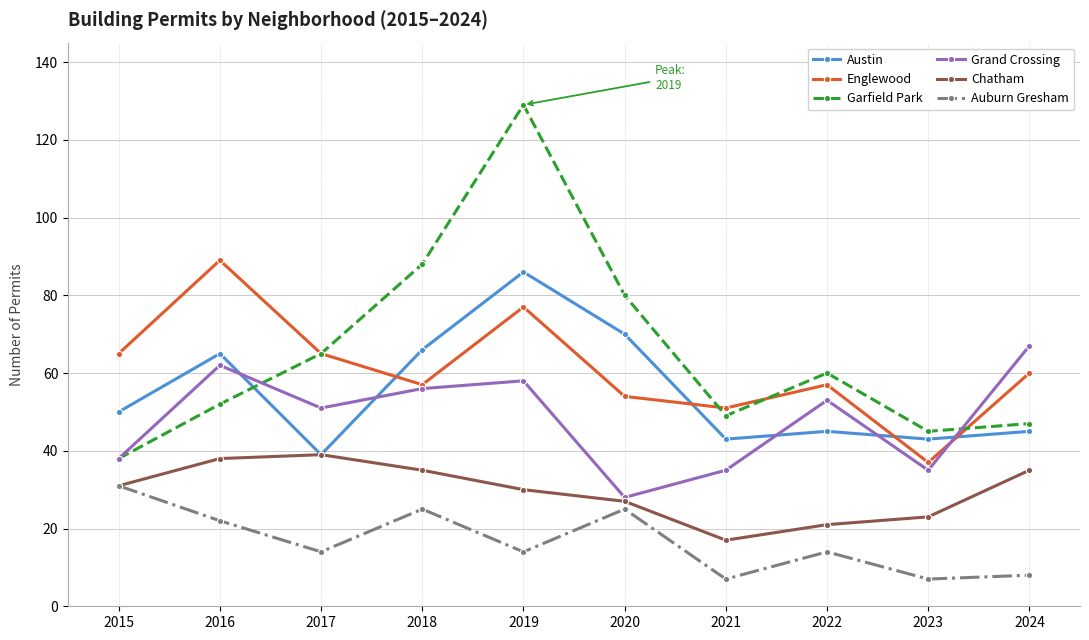

Where is the first local maximum for Garfield Park?

2019